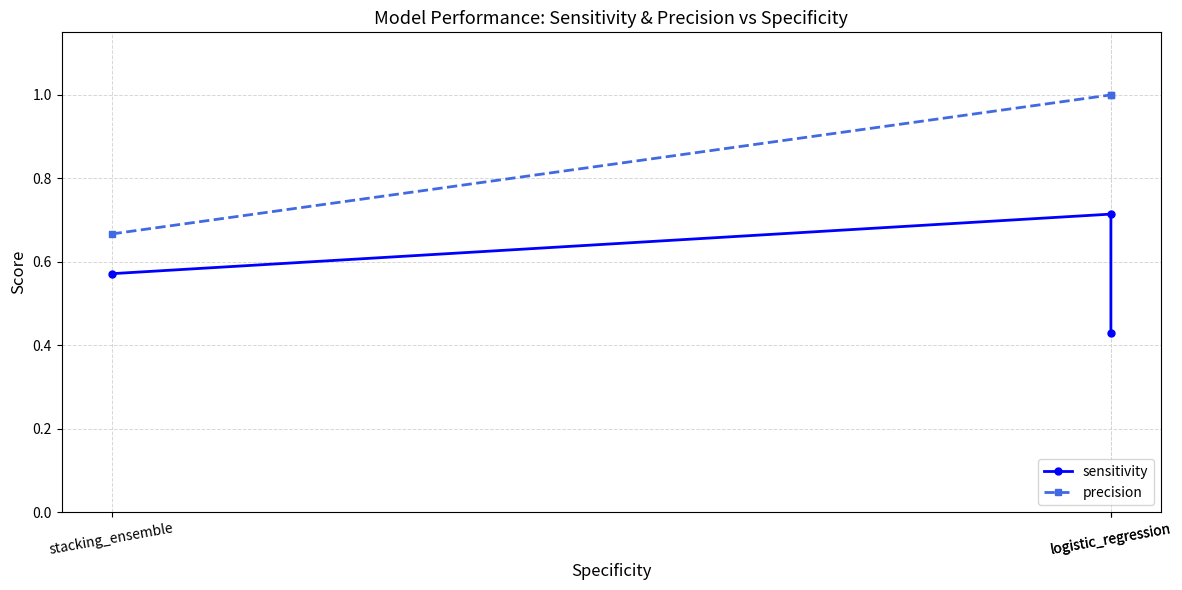

Is it true that sensitivity equals 0.6 at stacking_ensemble?

True